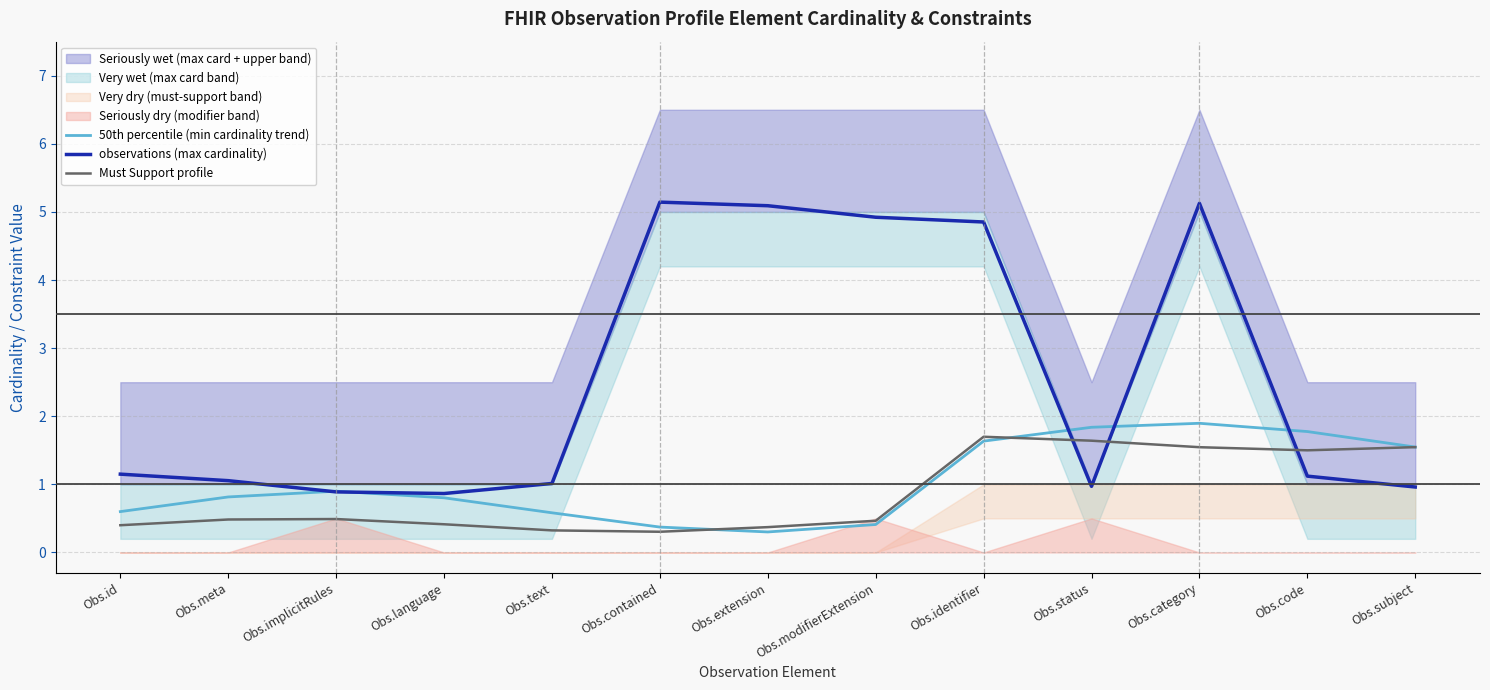

Rank the series by their maximum value, from lowest to highest.

Must Support profile, 50th percentile (min cardinality trend), observations (max cardinality)